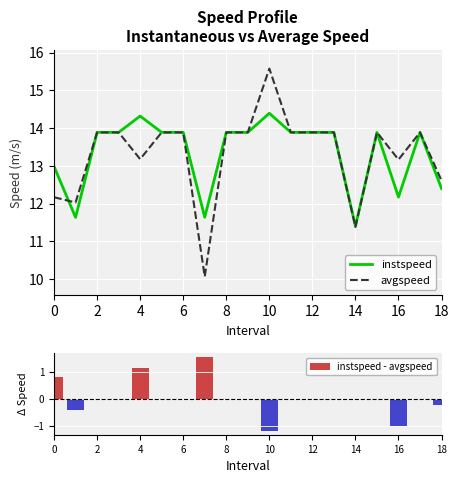

The instspeed series shows 11.4 at 14. True or false?

True